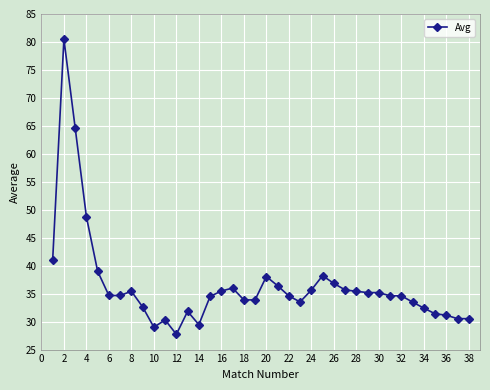

Is this an area chart (filled region under the line)?

No